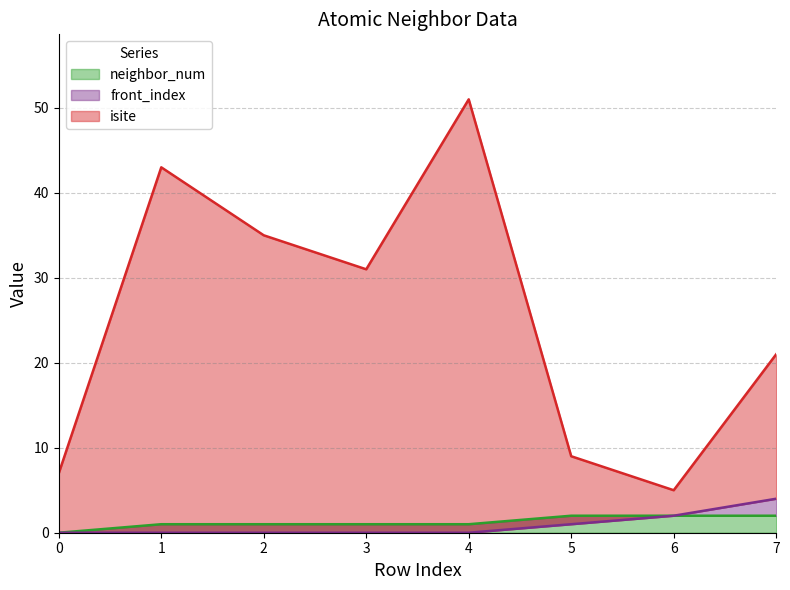

At which label does neighbor_num first exceed 1?

5